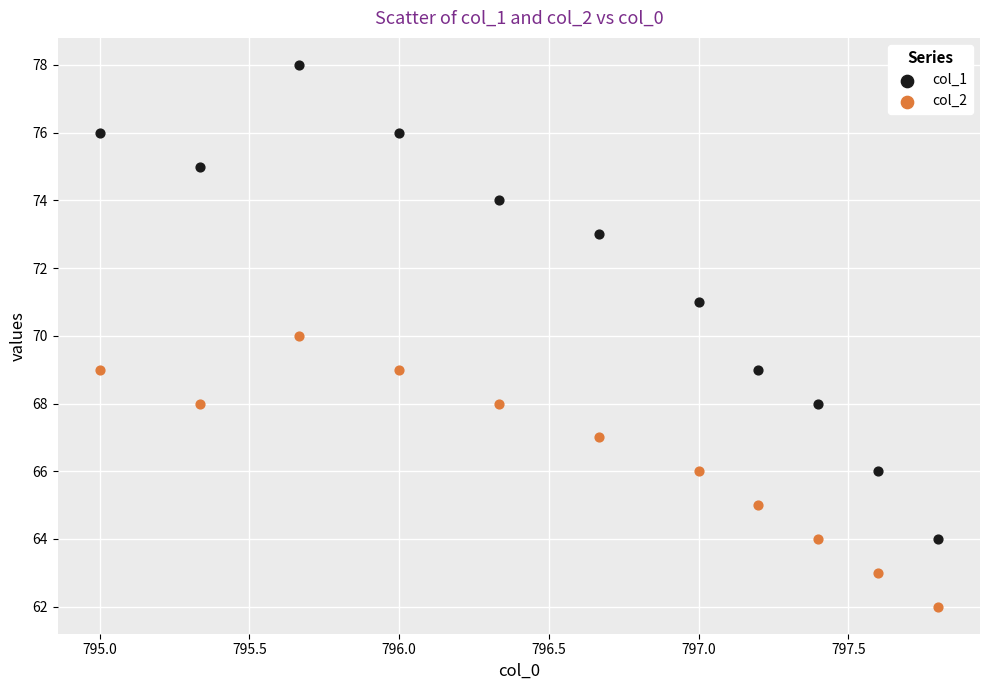

Which series reaches the minimum Y coordinate?

col_2